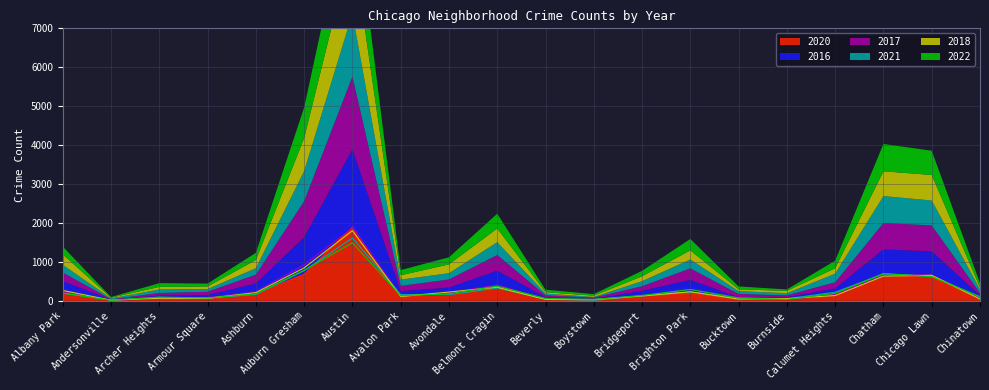

How many times do 2020 and 2016 cross each other?

8